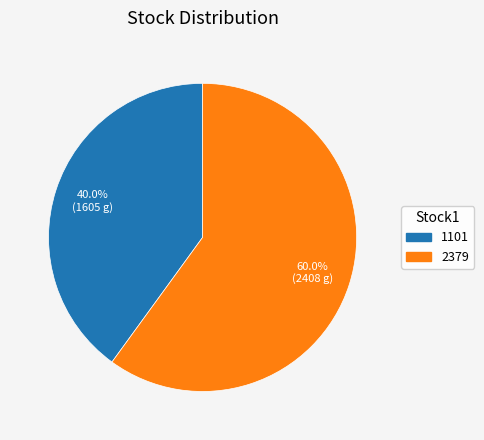

Which slice is the largest?

2379